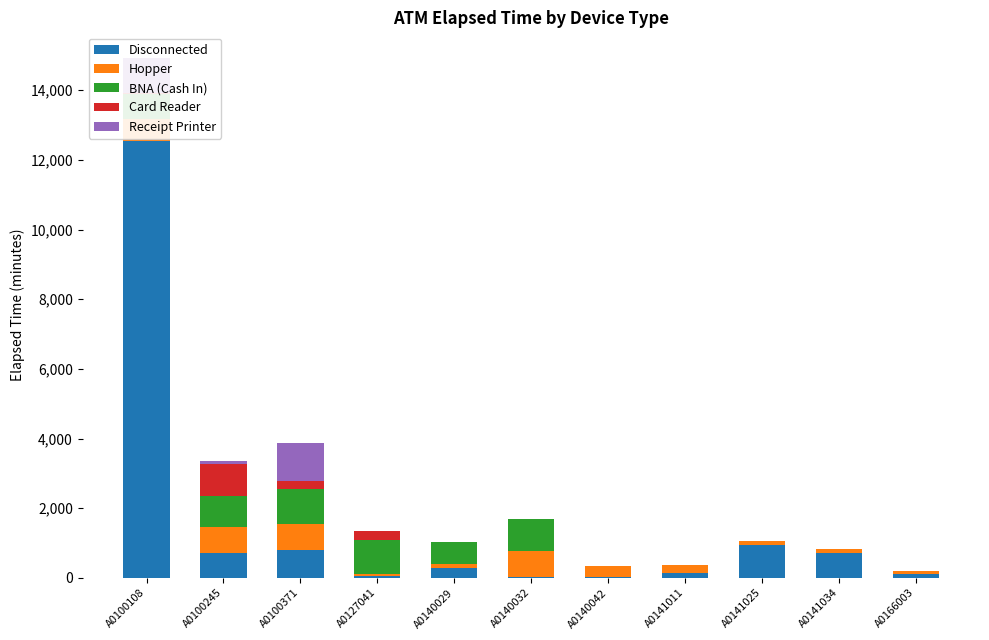

Which category has the highest value in the Disconnected series?

A0100108